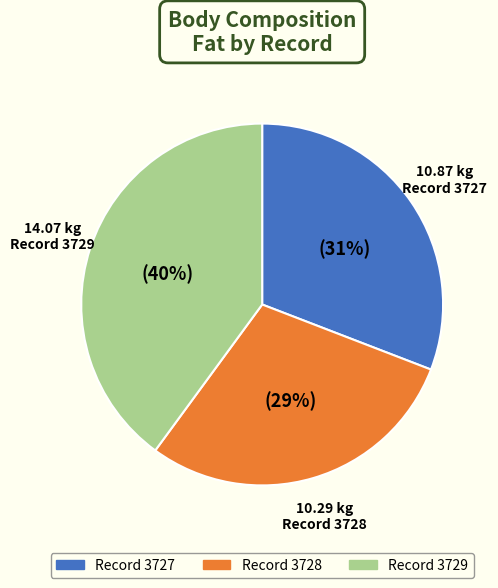

Is there a majority slice in this chart?

No